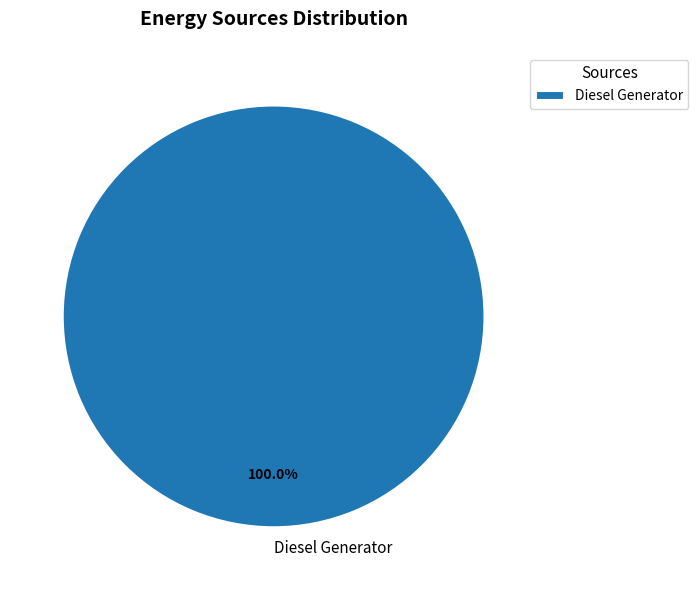

Count the number of slices in the pie.

1